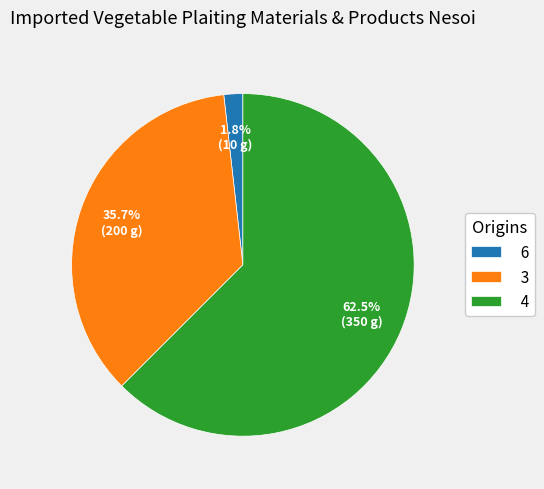

Rank the categories by value from highest to lowest.

4, 3, 6